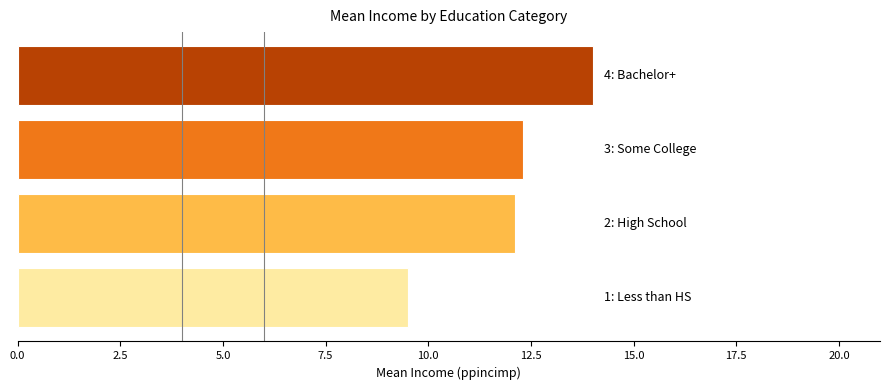

What is the average value?

12.0